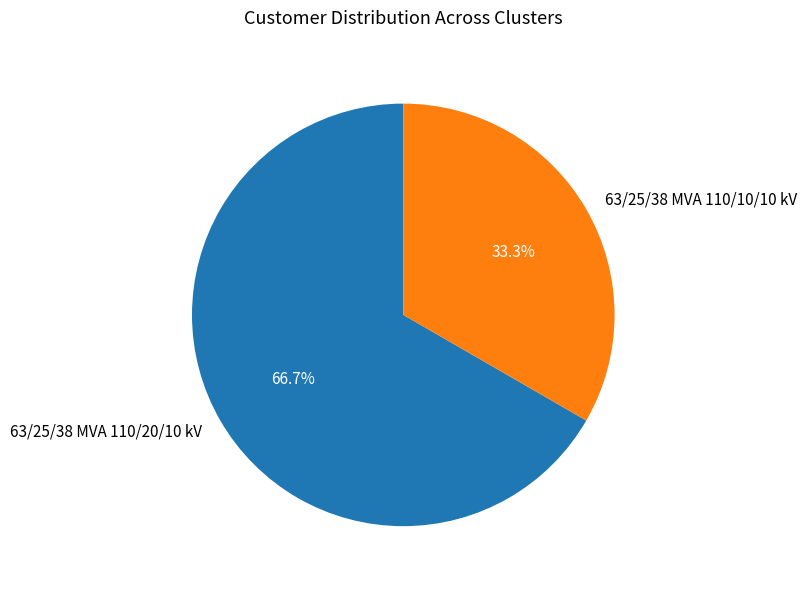

What percentage do 63/25/38 MVA 110/20/10 kV and 63/25/38 MVA 110/10/10 kV together represent?

100.0%